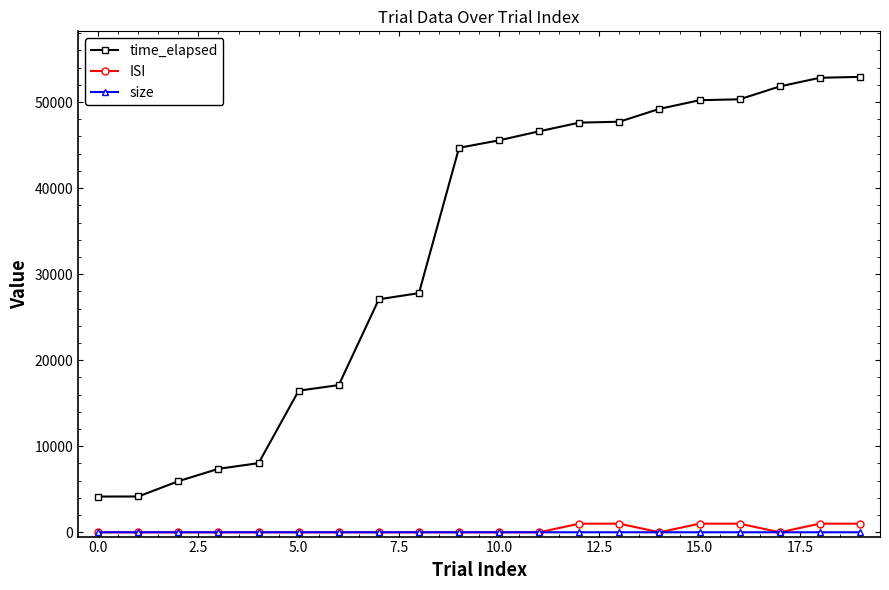

How many values in the ISI series exceed 0?

6